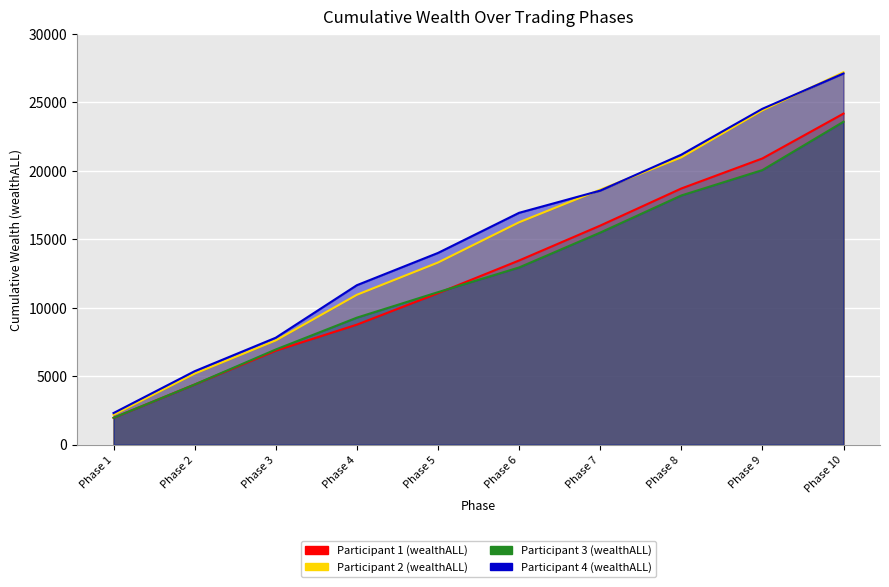

What is the spread (max minus min) of values at Phase 1?

345